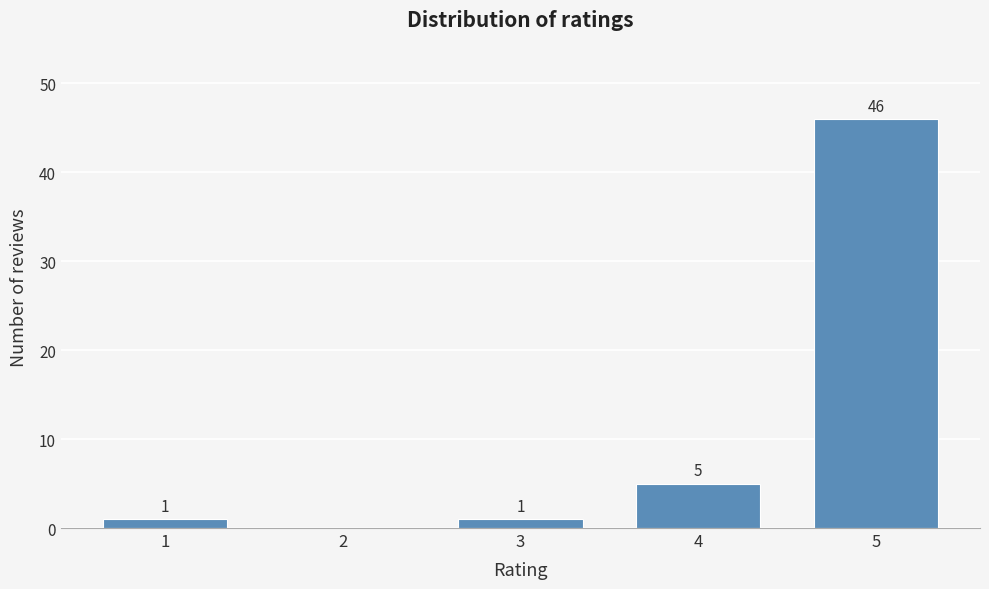

Reading left to right, what are all the values shown in this chart?

1=1	2=0	3=1	4=5	5=46